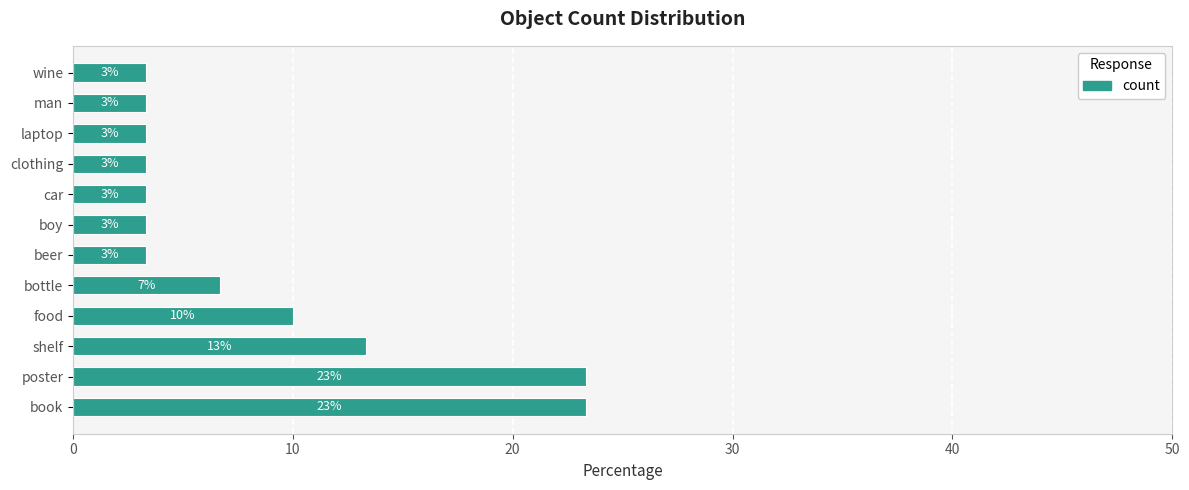

How many bars are there in total?

12